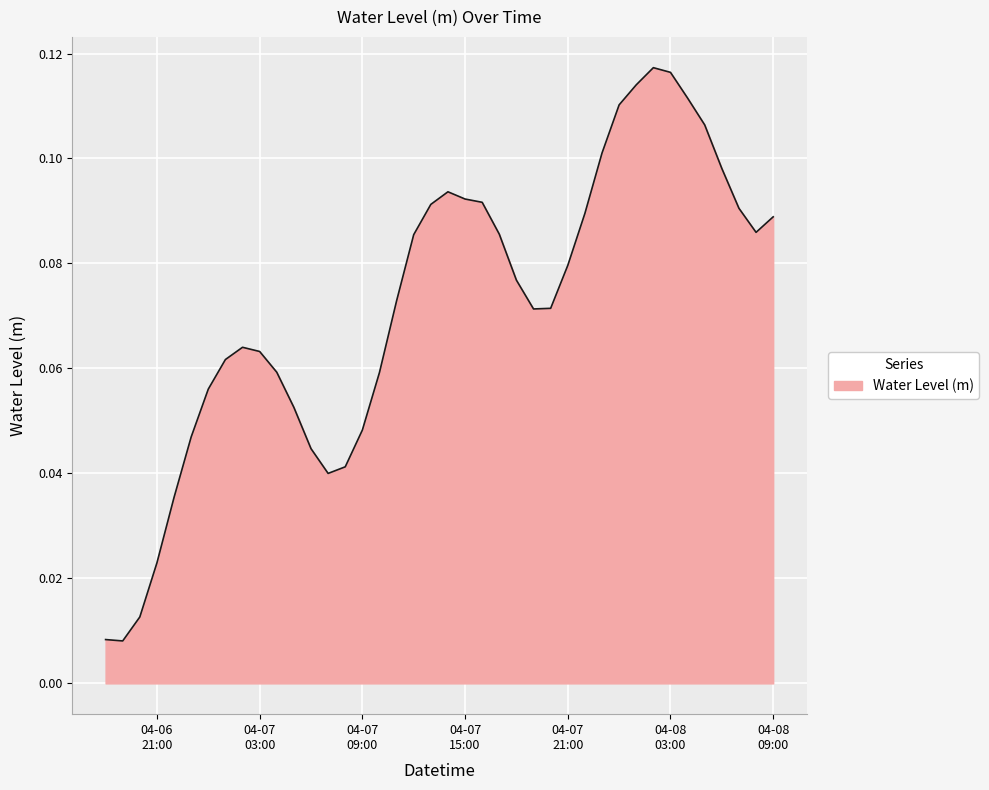

Reading left to right, list all the values displayed in this chart.

0.0	0.0	0.0	0.0	0.0	0.0	0.1	0.1	0.1	0.1	0.1	0.1	0.0	0.0	0.0	0.0	0.1	0.1	0.1	0.1	0.1	0.1	0.1	0.1	0.1	0.1	0.1	0.1	0.1	0.1	0.1	0.1	0.1	0.1	0.1	0.1	0.1	0.1	0.1	0.1